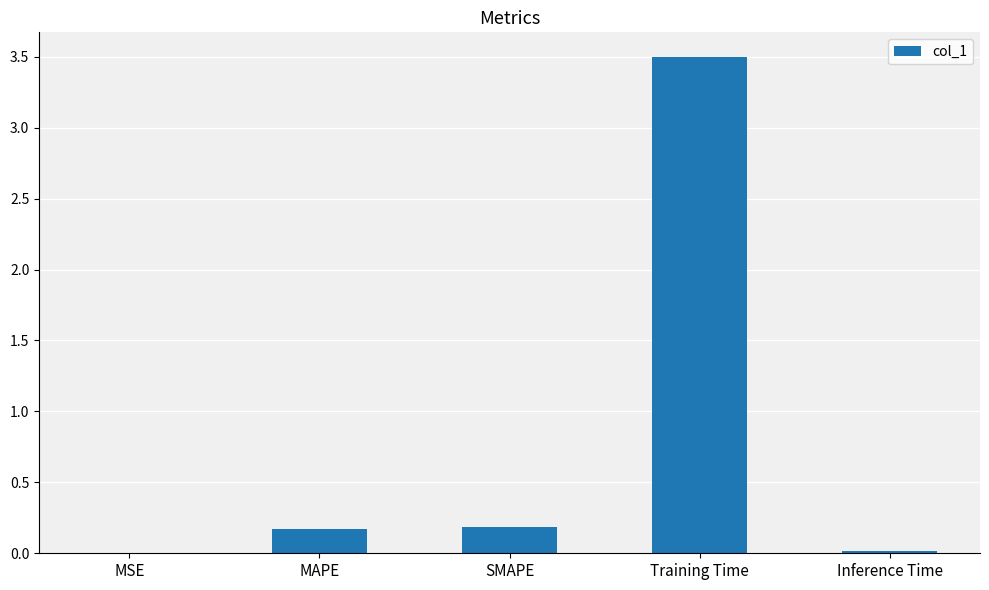

The value at MSE is 0.0. True or false?

True